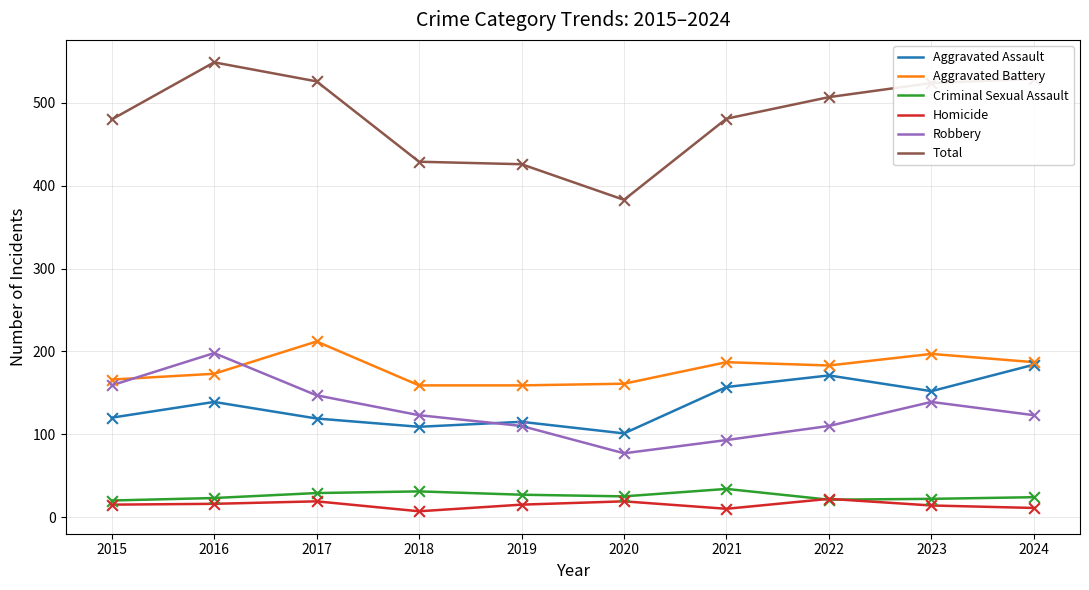

What are all the series names shown in the legend?

Aggravated Assault, Aggravated Battery, Criminal Sexual Assault, Homicide, Robbery, Total